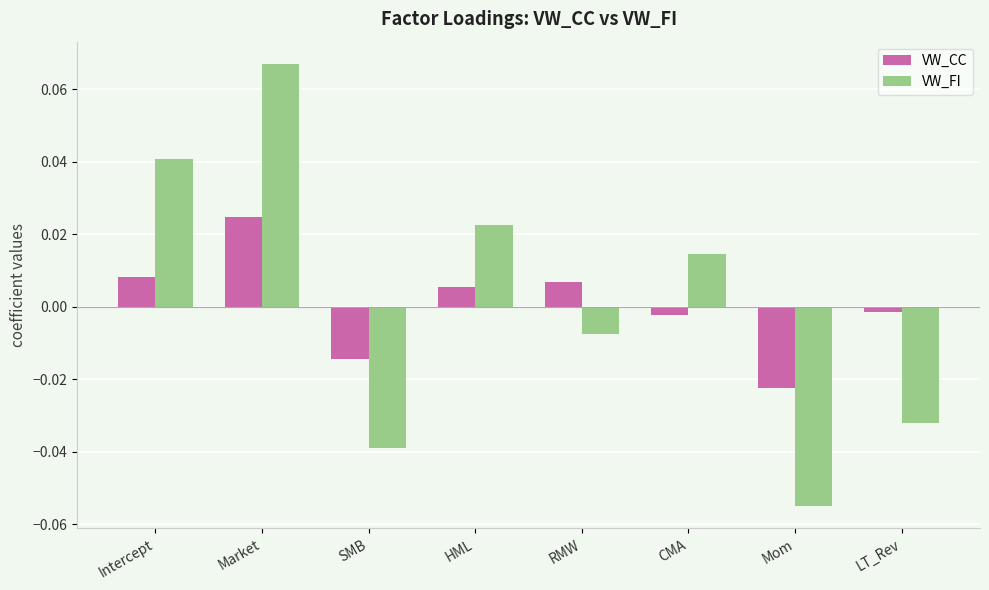

Rank the series by their maximum value, from lowest to highest.

VW_CC, VW_FI